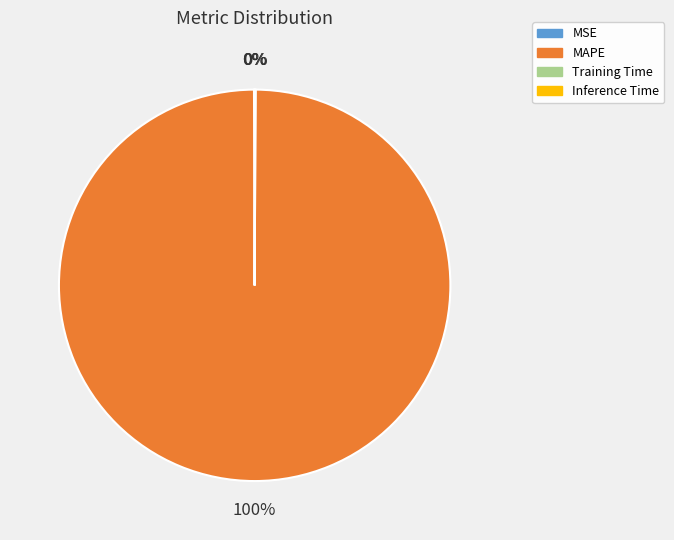

To the nearest percent, what is the difference between the largest and smallest slice percentages?

100%